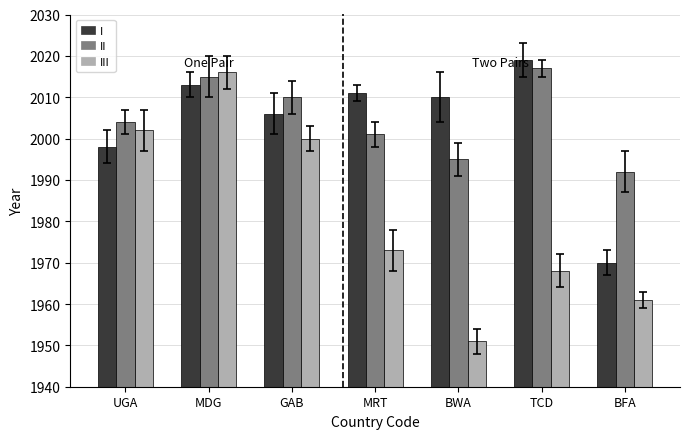

At how many categories does at least one series exceed 2001?

6